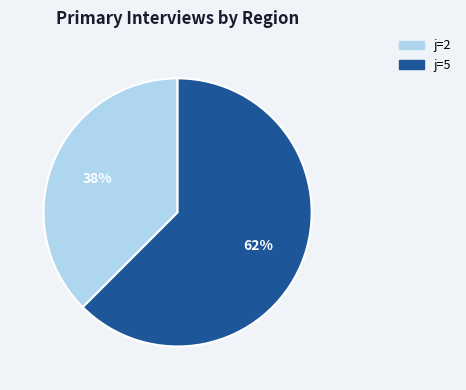

What is the largest slice in the pie chart?

j=5